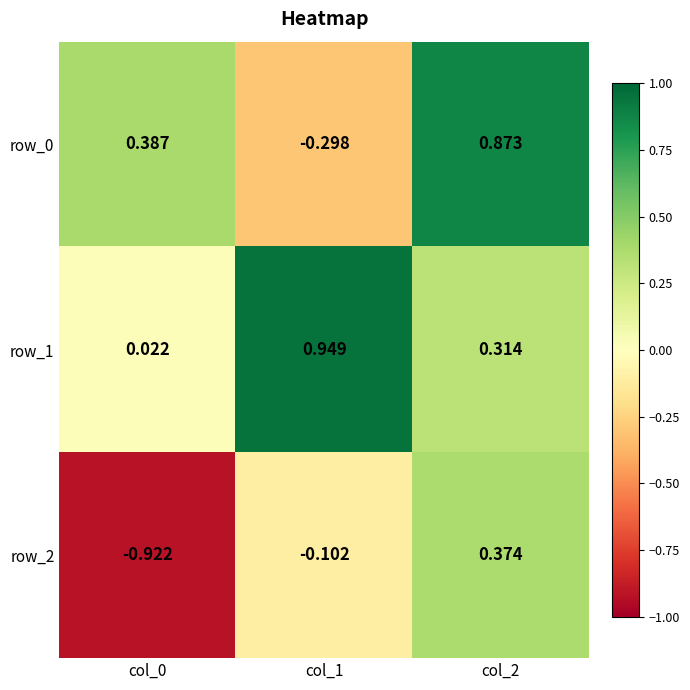

The row_0 series shows 0.6 at col_0. True or false?

False